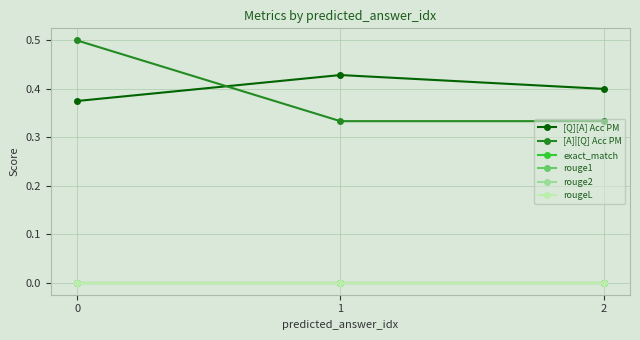

At how many categories does at least one series exceed 0?

3